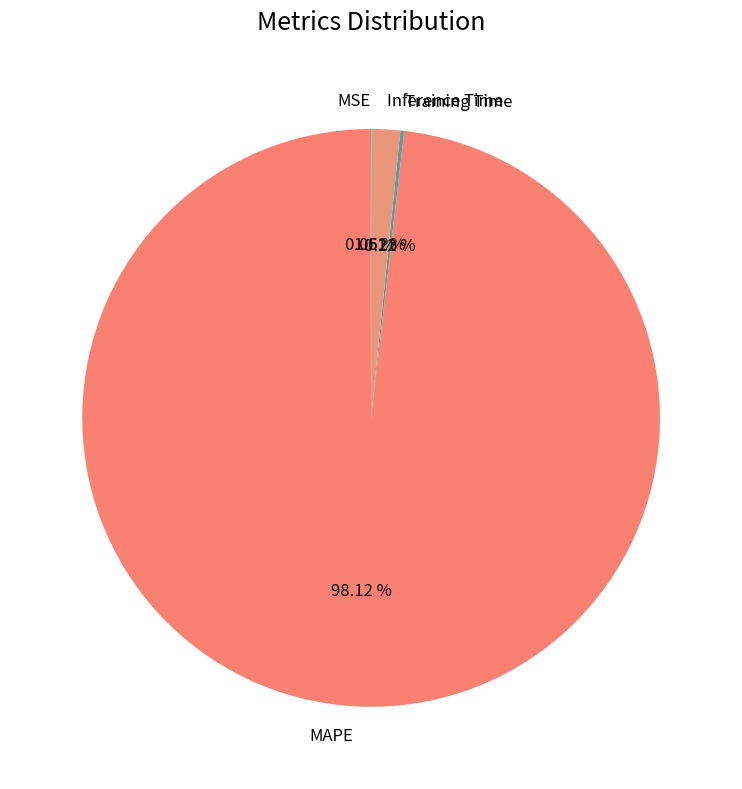

Is there a majority slice in this chart?

Yes